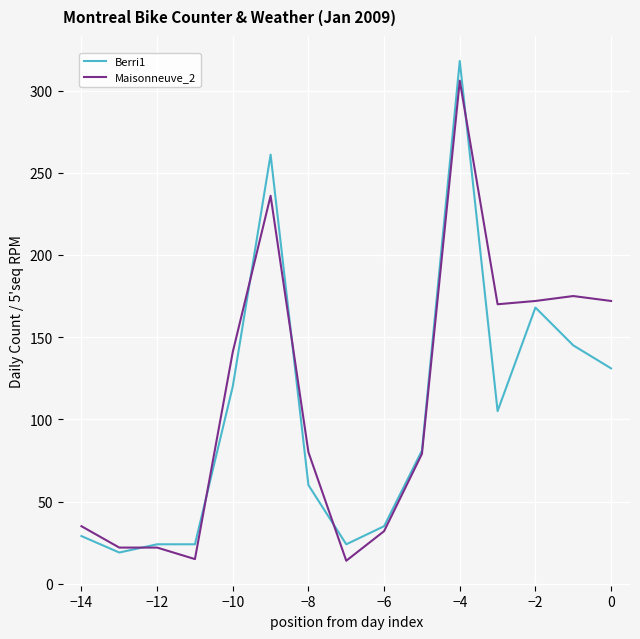

Which series has the largest range (max minus min)?

Berri1